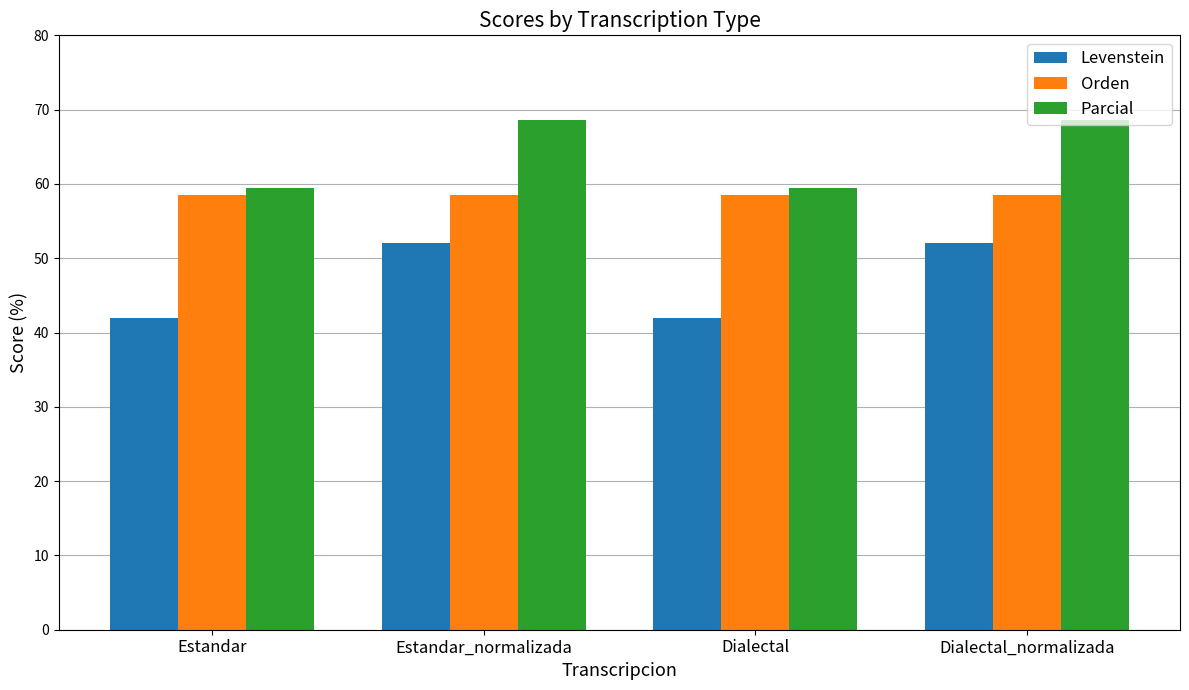

What is the difference between the highest and lowest values at Estandar?

17.5